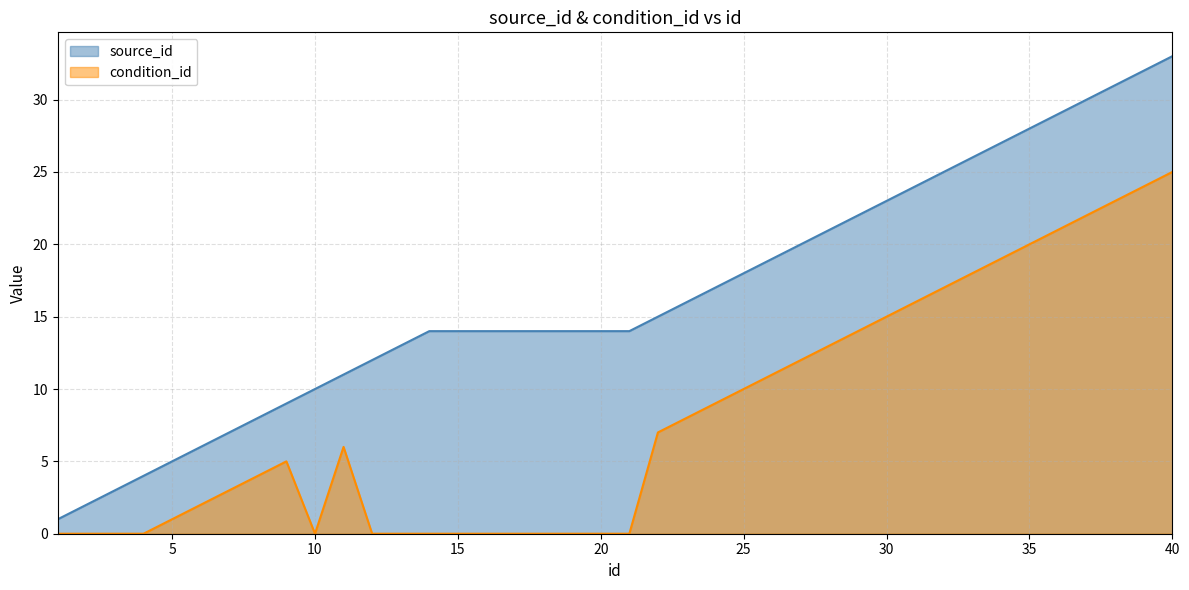

True or false: source_id line and condition_id line intersect in this chart.

False